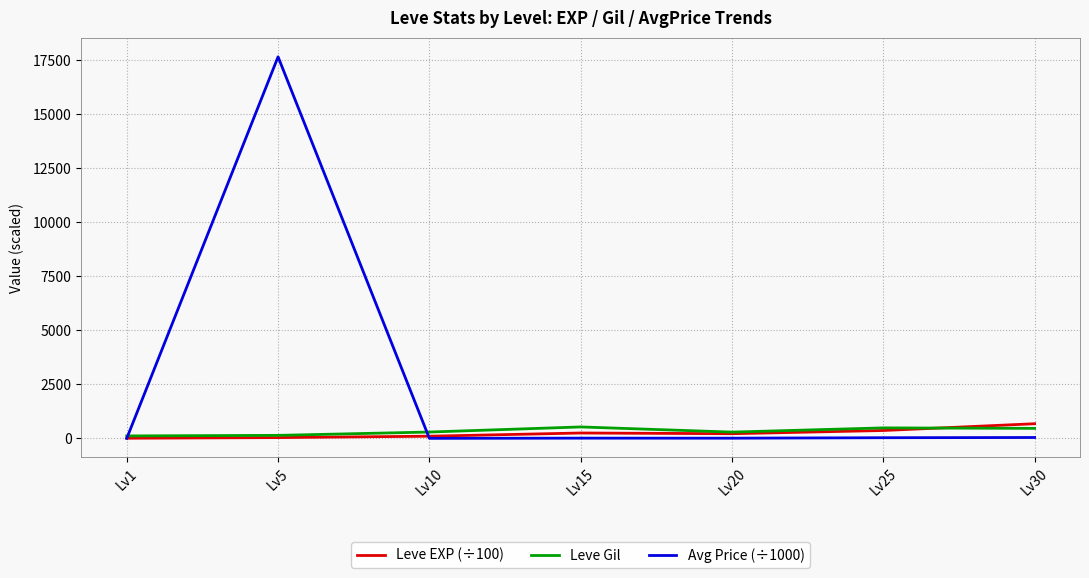

After their last crossing, which series has the higher values: Avg Price (÷1000) or Leve EXP (÷100)?

Leve EXP (÷100)